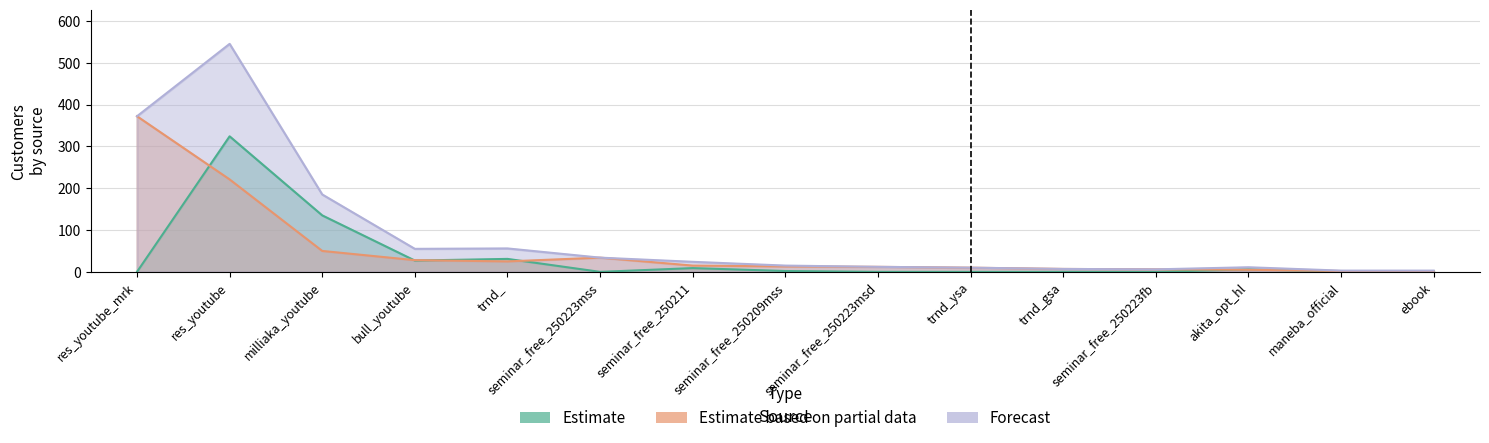

At which category is the sum across all series the highest?

res_youtube